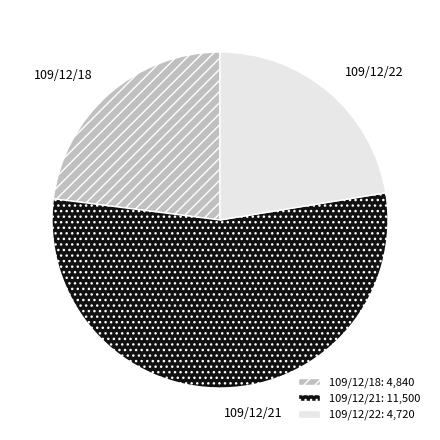

Is it true that 109/12/21 is 47% of the pie?

False